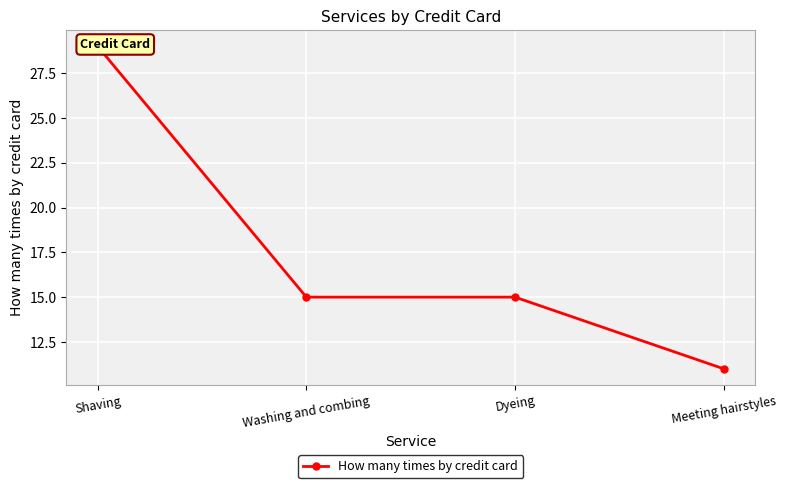

What is the difference between the values at Meeting hairstyles and Shaving?

18